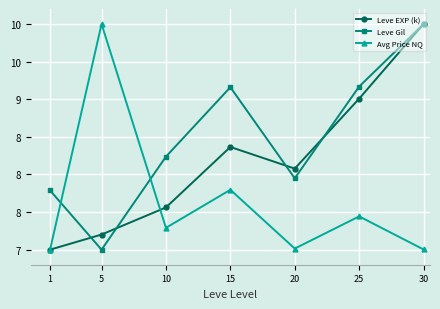

Which series has the widest spread of values?

Leve EXP (k)